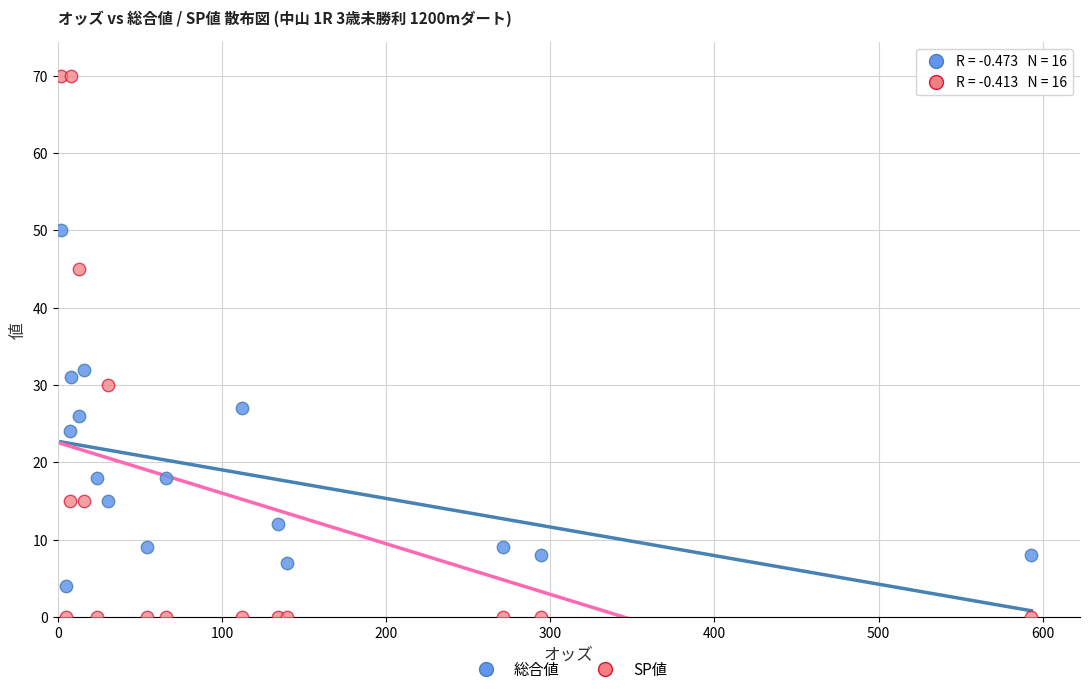

Which series contains the lowest Y value?

SP値